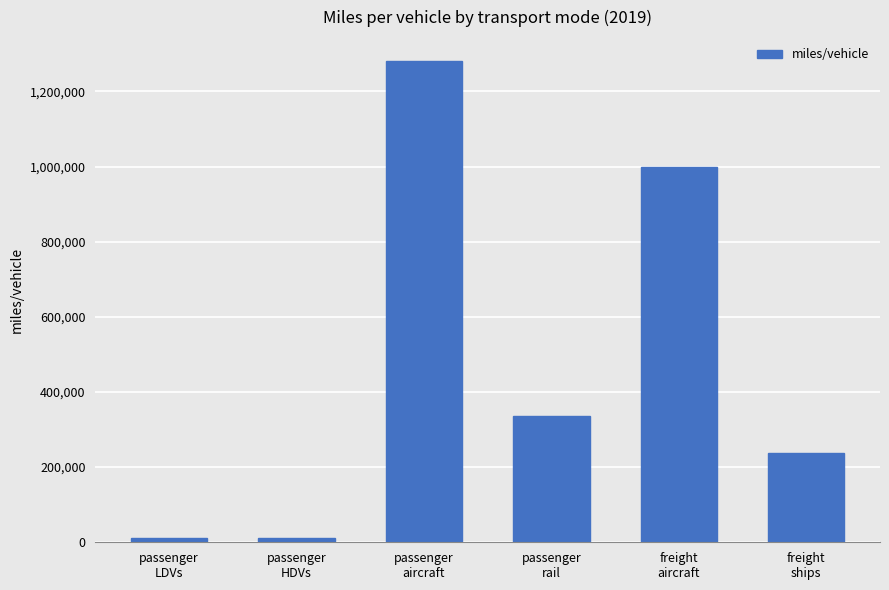

What is the value of the 1st bar from the left?

11352.5